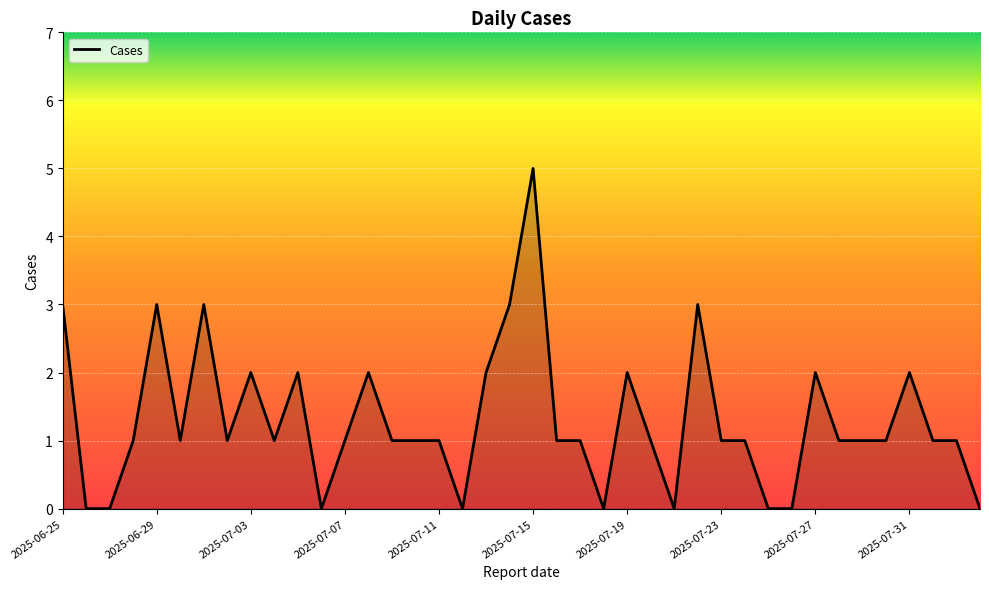

What is the difference between the maximum and minimum values?

5